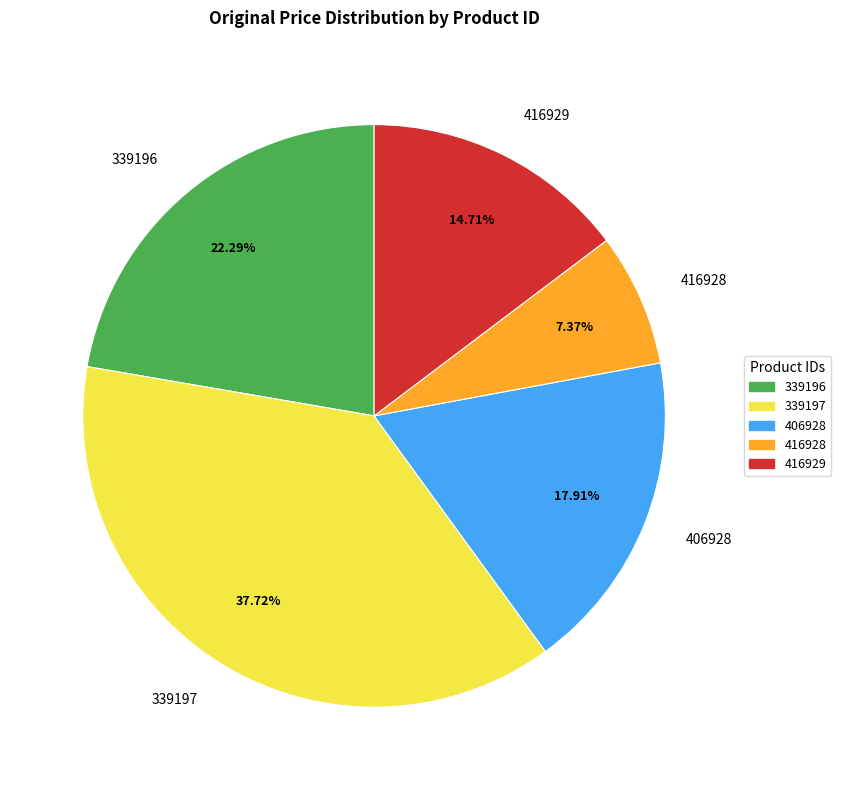

To the nearest percent, what is the difference between the largest and smallest slice percentages?

30%